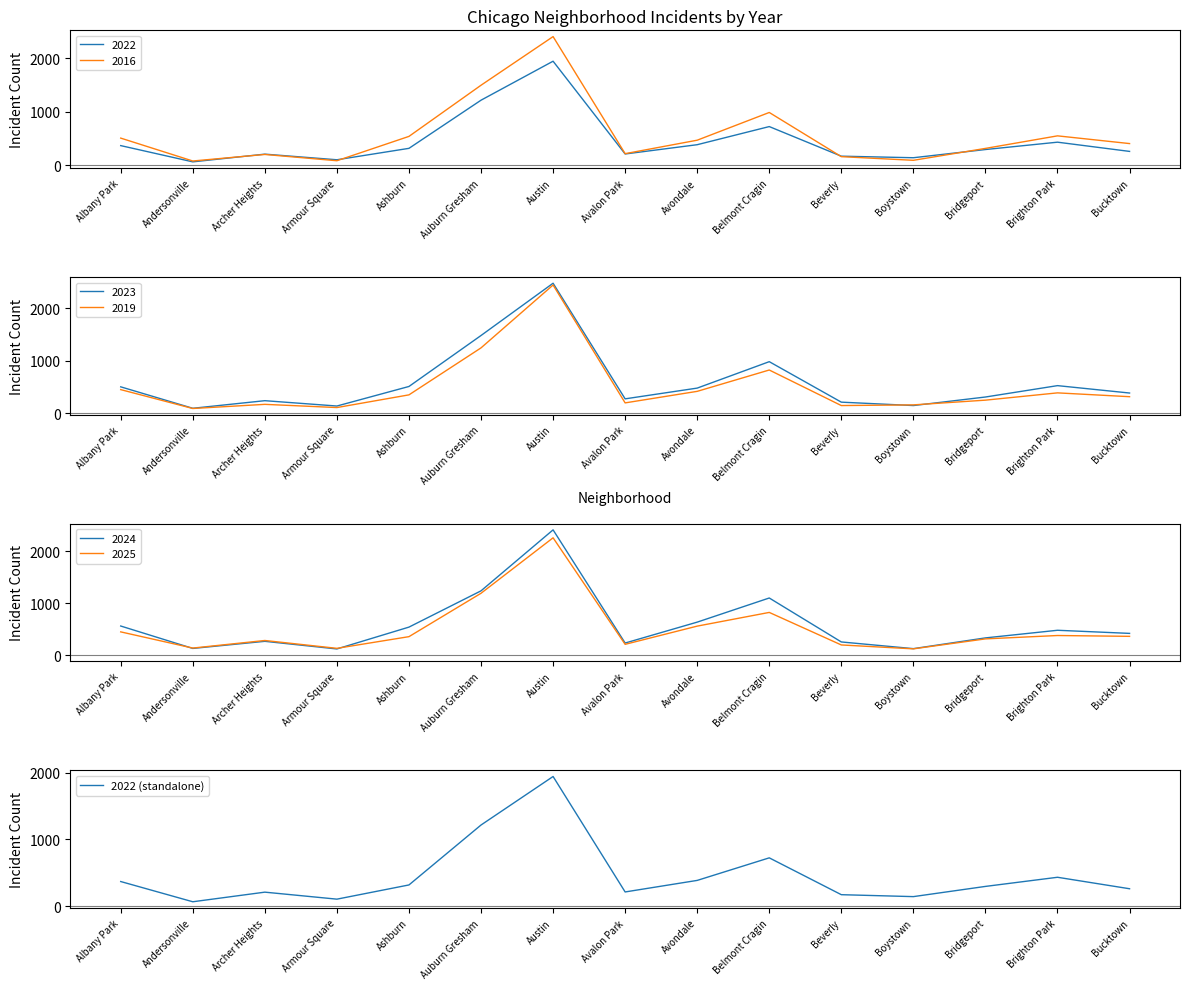

True or false: the data shows 970 at Belmont Cragin.

False